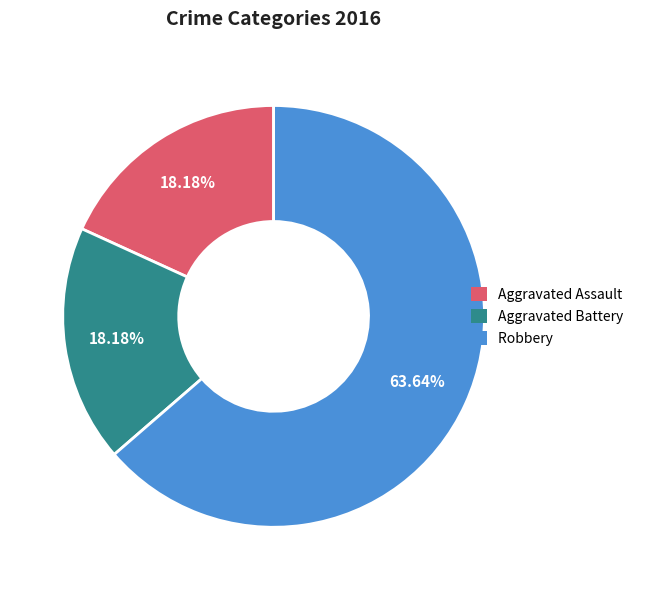

To the nearest percent, what is the difference between the largest and smallest slice percentages?

45%